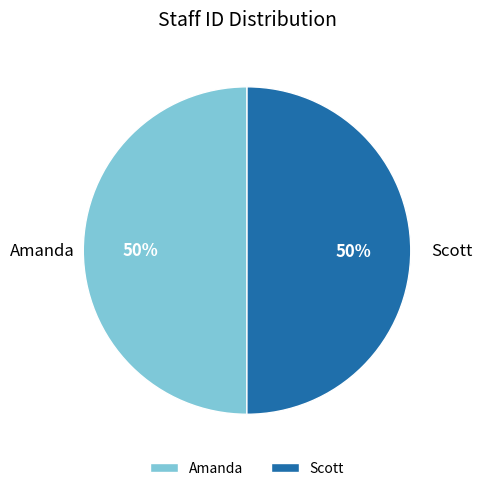

What is the ratio of the value at Amanda to the value at Scott?

1.0